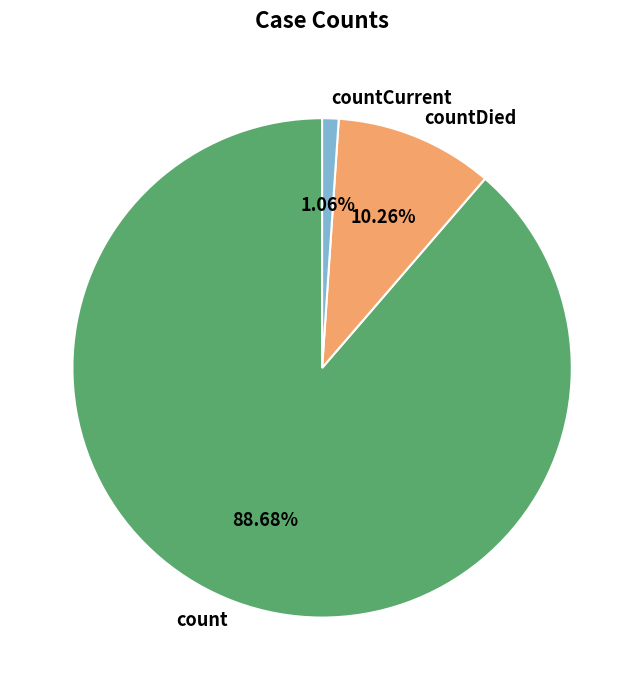

What percentage is NOT represented by countCurrent?

98.9%